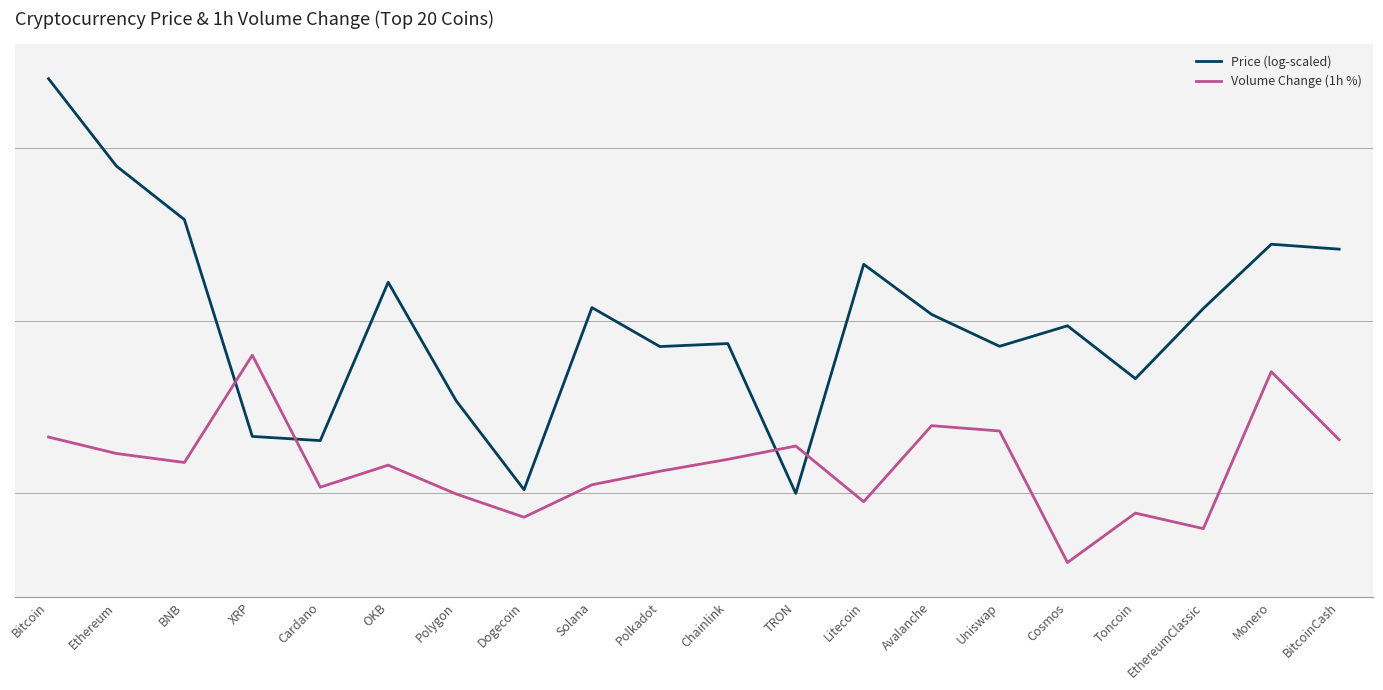

What is the difference between the highest and lowest values at Uniswap?

1.2